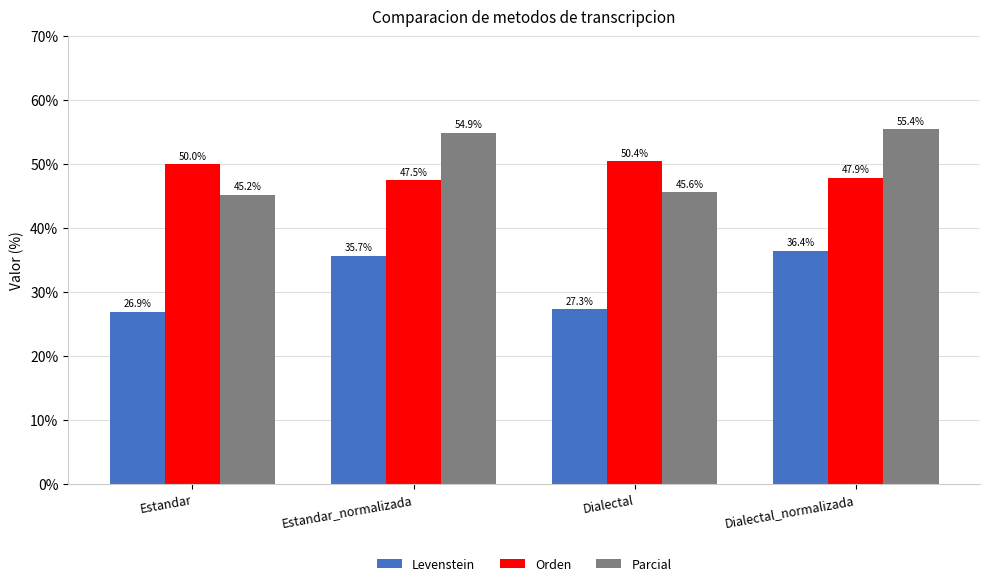

Reading left to right, transcribe all the data shown in this chart.

Levenstein: Estandar=26.9	Estandar_normalizada=35.7	Dialectal=27.3	Dialectal_normalizada=36.4
Orden: Estandar=50.0	Estandar_normalizada=47.5	Dialectal=50.4	Dialectal_normalizada=47.9
Parcial: Estandar=45.2	Estandar_normalizada=54.9	Dialectal=45.6	Dialectal_normalizada=55.4